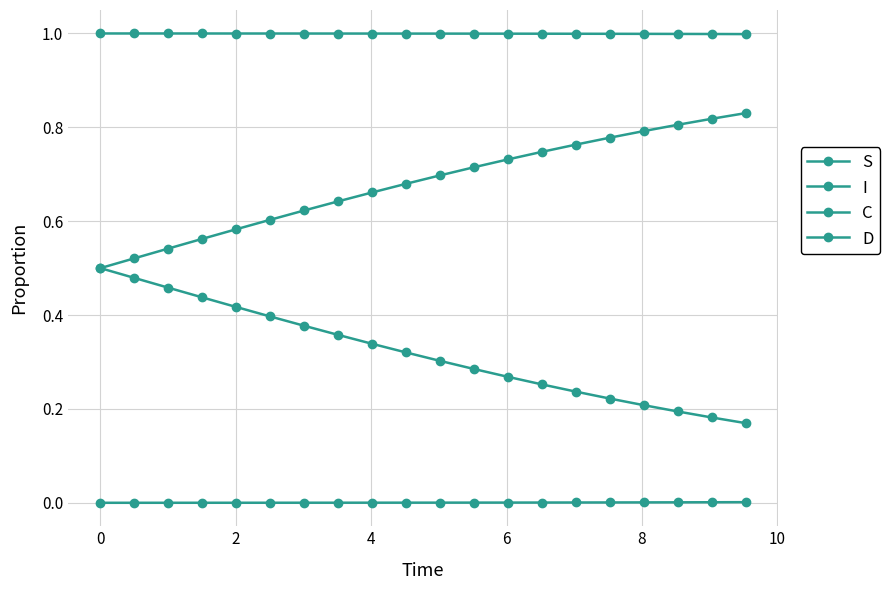

Count the number of data series in this chart.

4